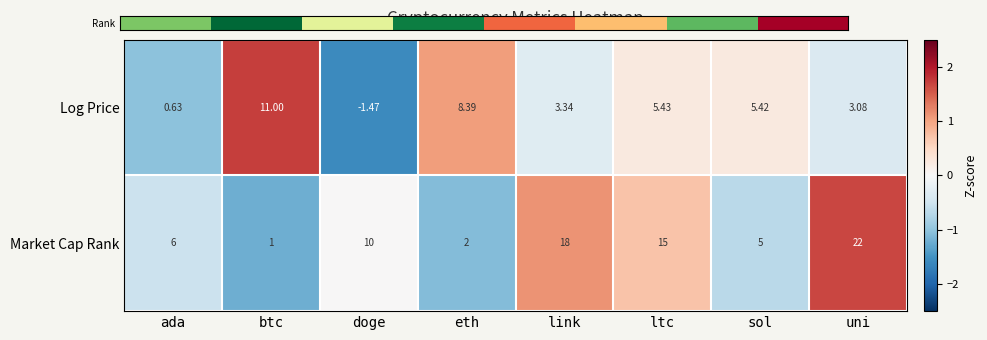

List the series in order of their peak value, lowest first.

Log Price, Market Cap Rank